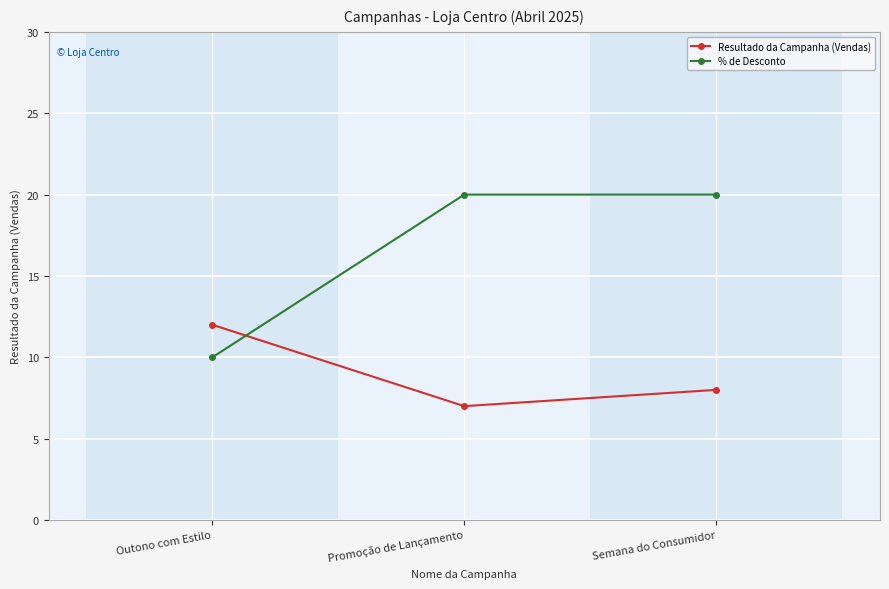

What is the smallest value displayed?

7